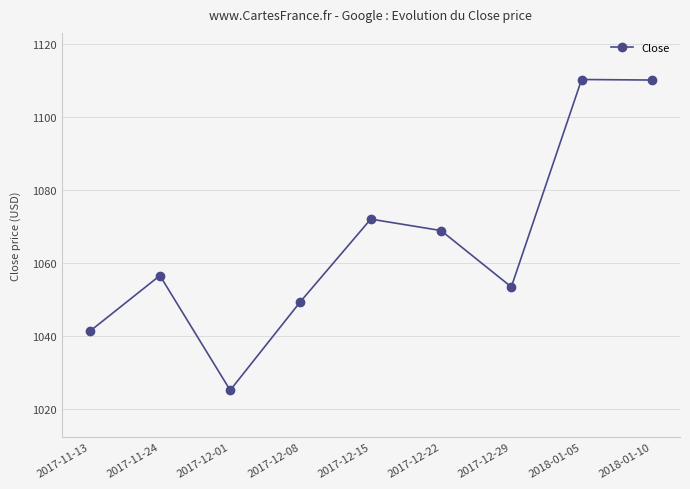

What is the ratio of the value at 2018-01-10 to the value at 2018-01-05?

1.0